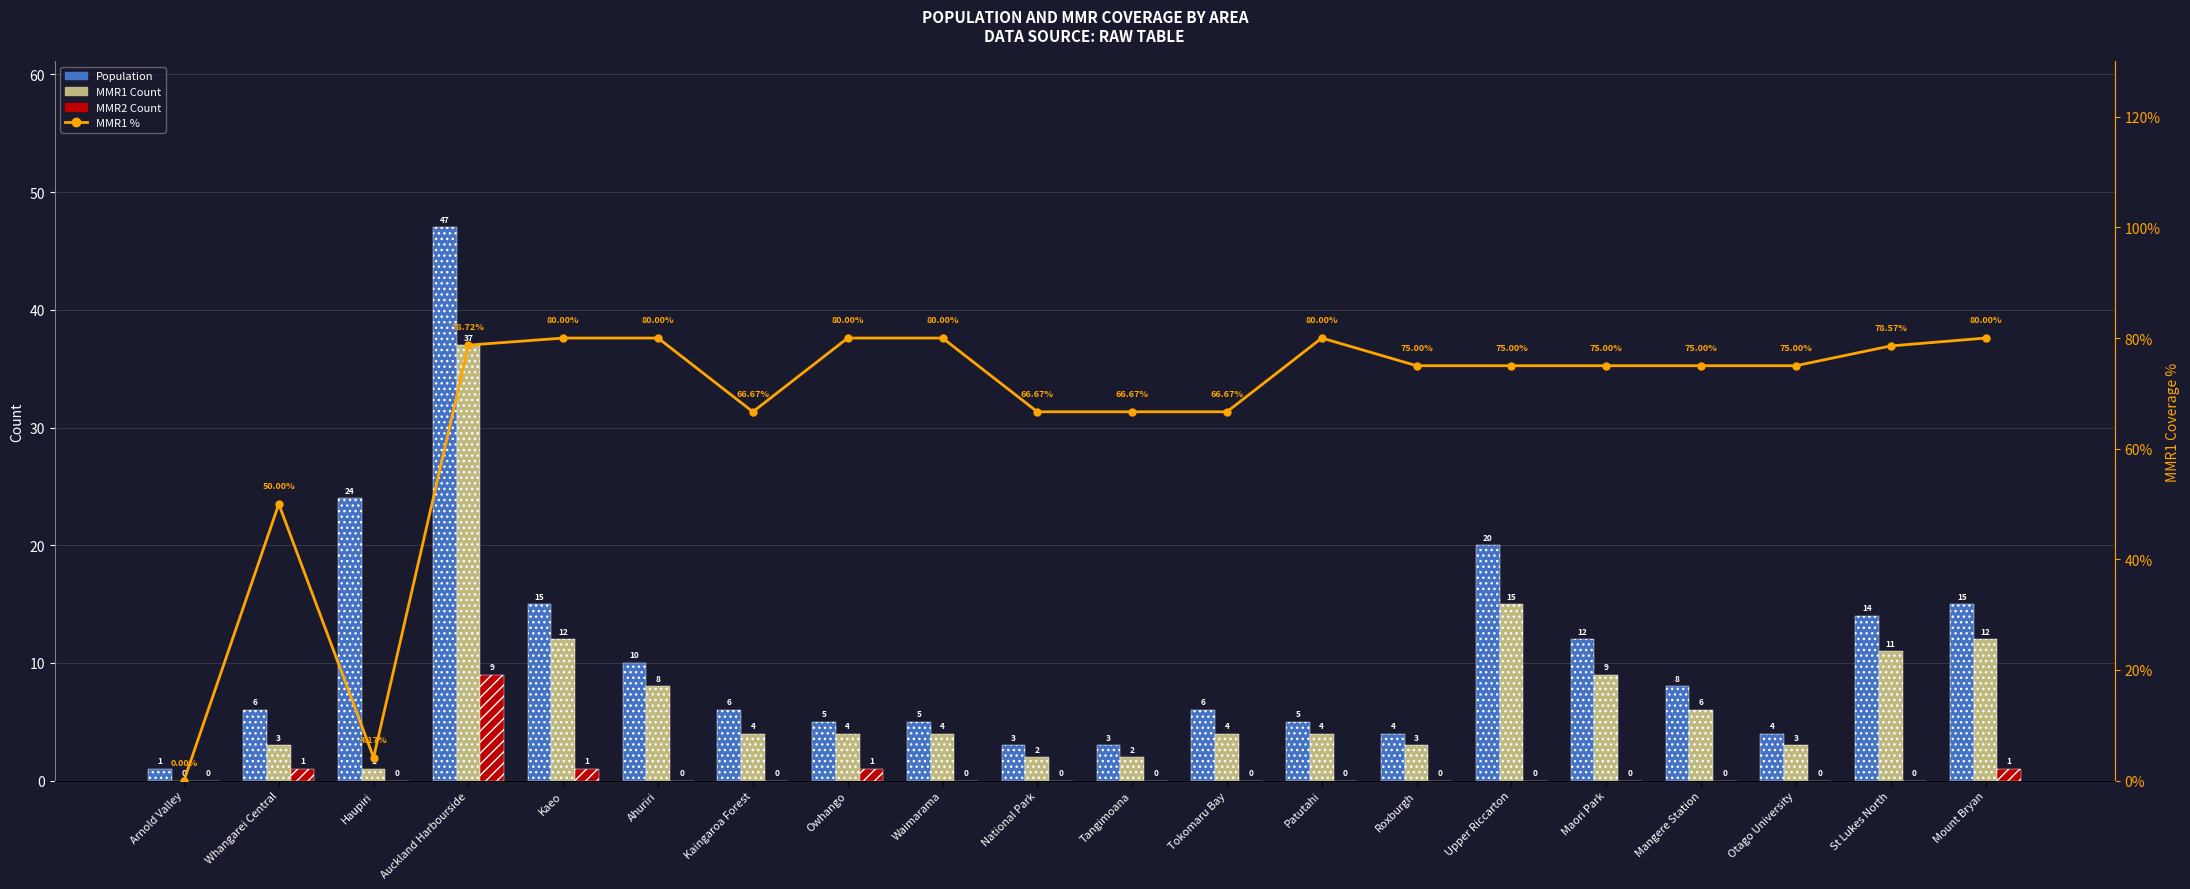

Does the chart contain any negative values?

No